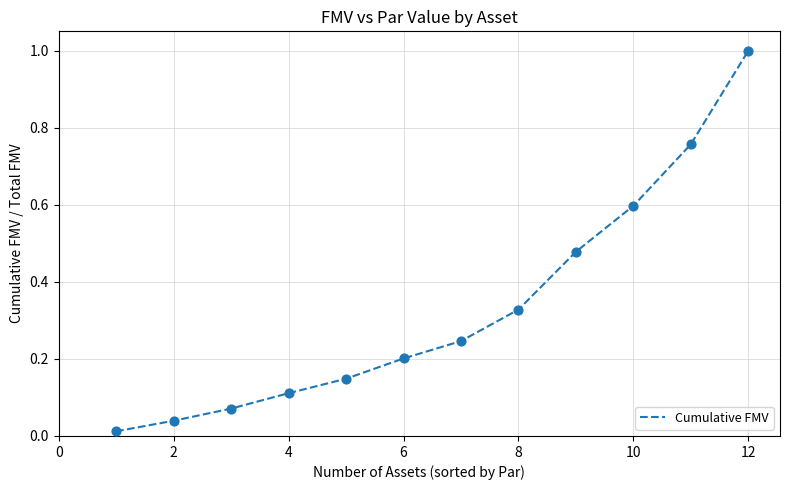

What is the difference between the maximum and minimum values?

1.0